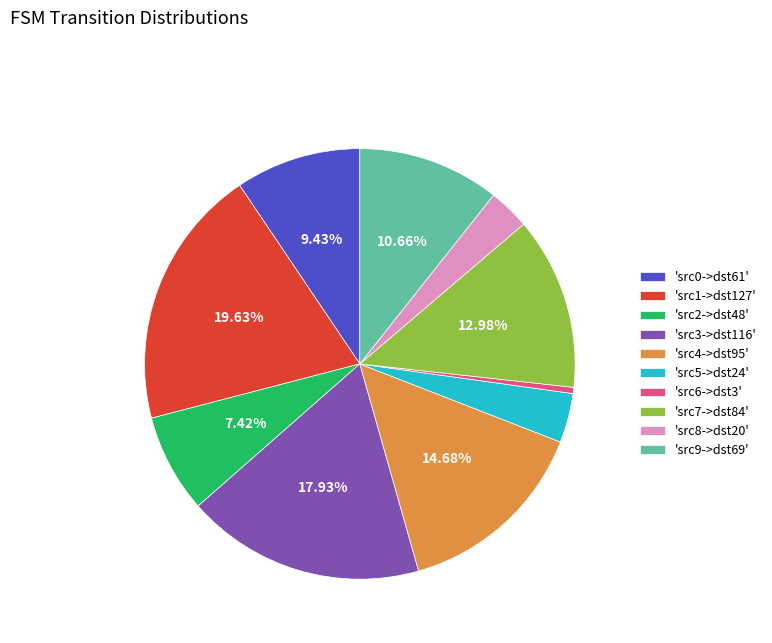

Does 'src4->dst95' represent more than half of the total?

No